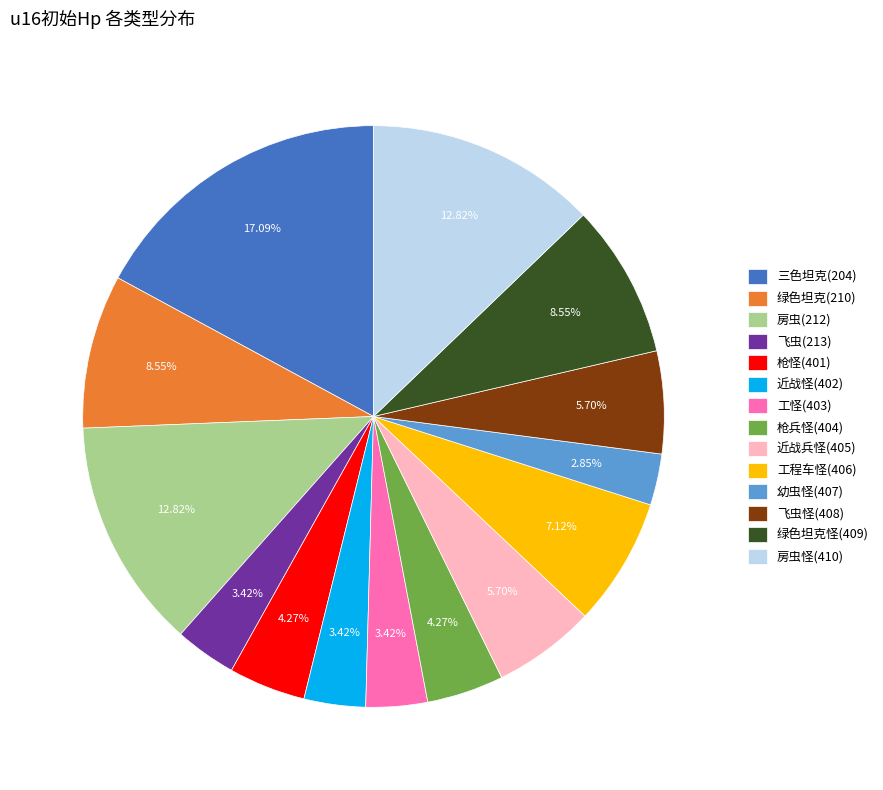

To the nearest percent, what is the difference between the largest and smallest slice percentages?

14%